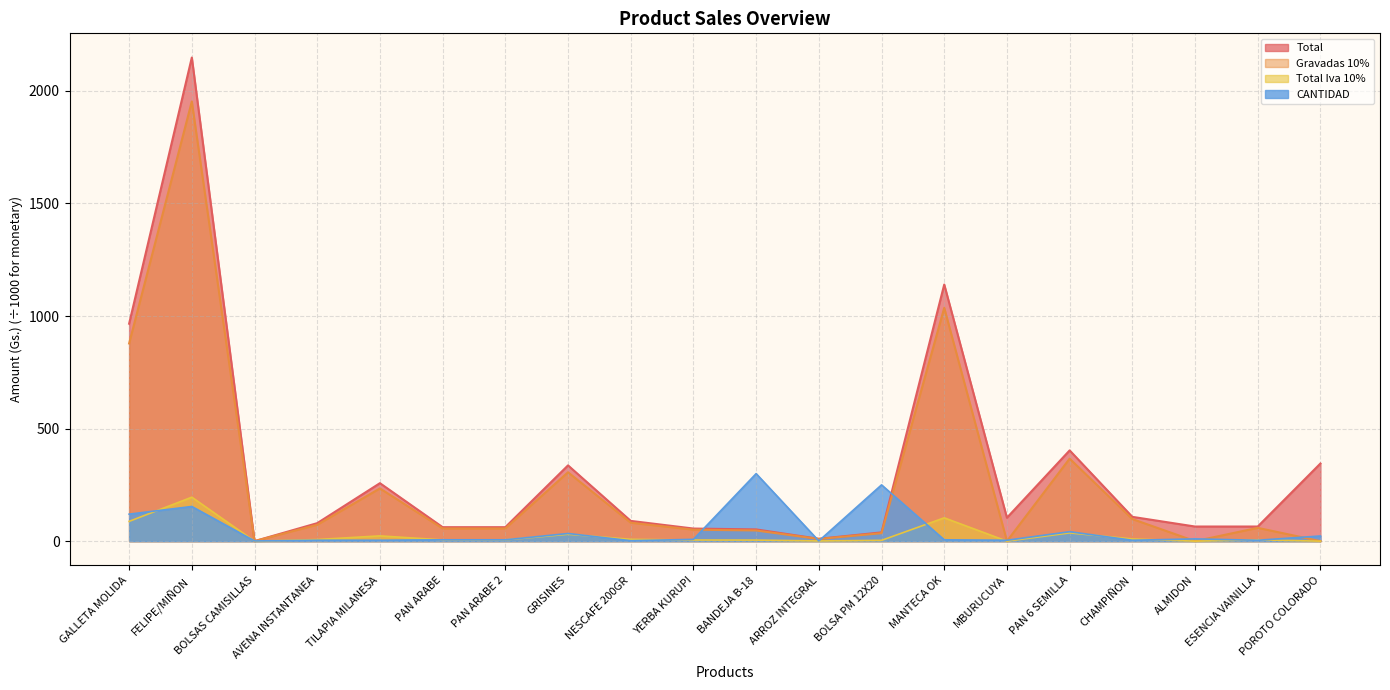

At TILAPIA MILANESA, list the series in order from largest to smallest.

Total, Gravadas 10%, Total Iva 10%, CANTIDAD